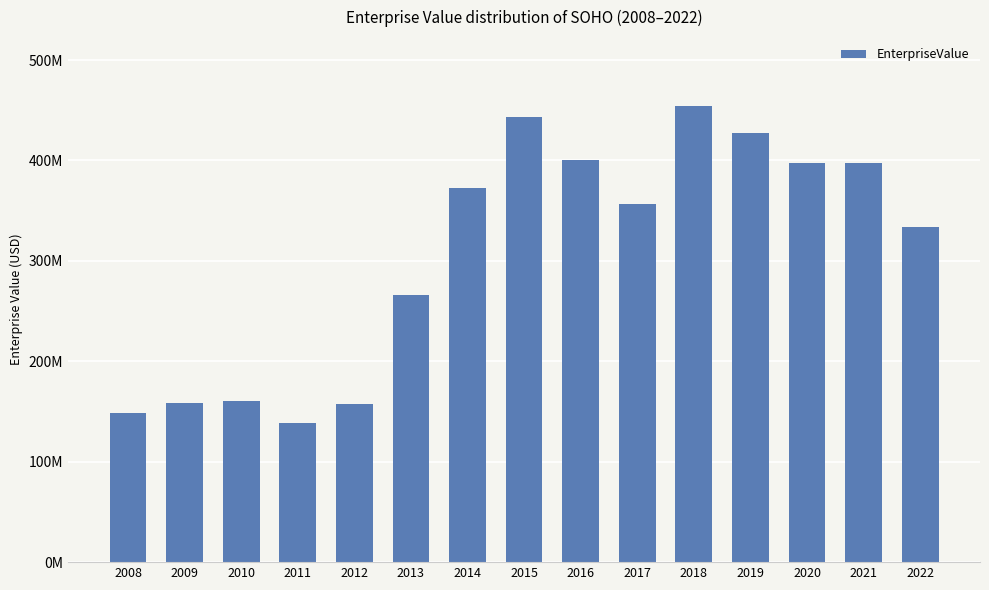

Rank the categories by value from highest to lowest.

2018, 2015, 2019, 2016, 2020, 2021, 2014, 2017, 2022, 2013, 2010, 2009, 2012, 2008, 2011